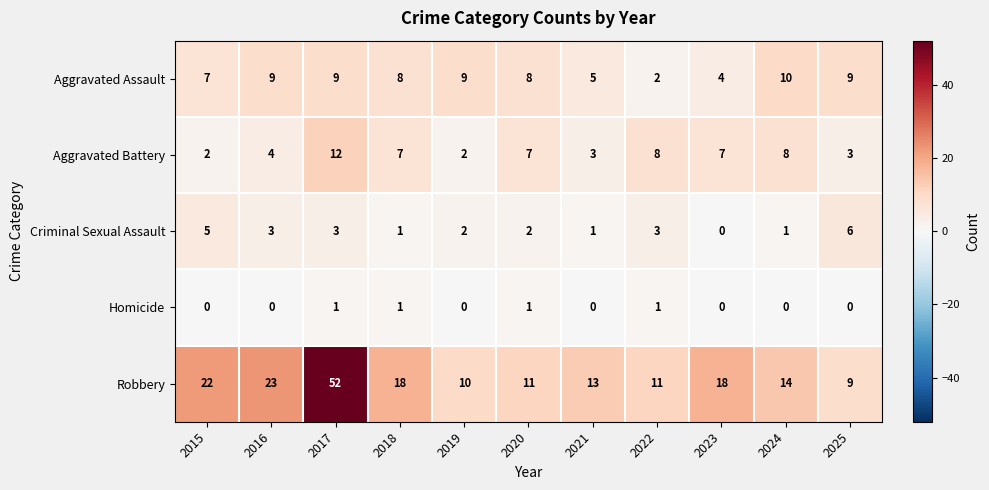

What is the spread (max minus min) of values at 2018?

17